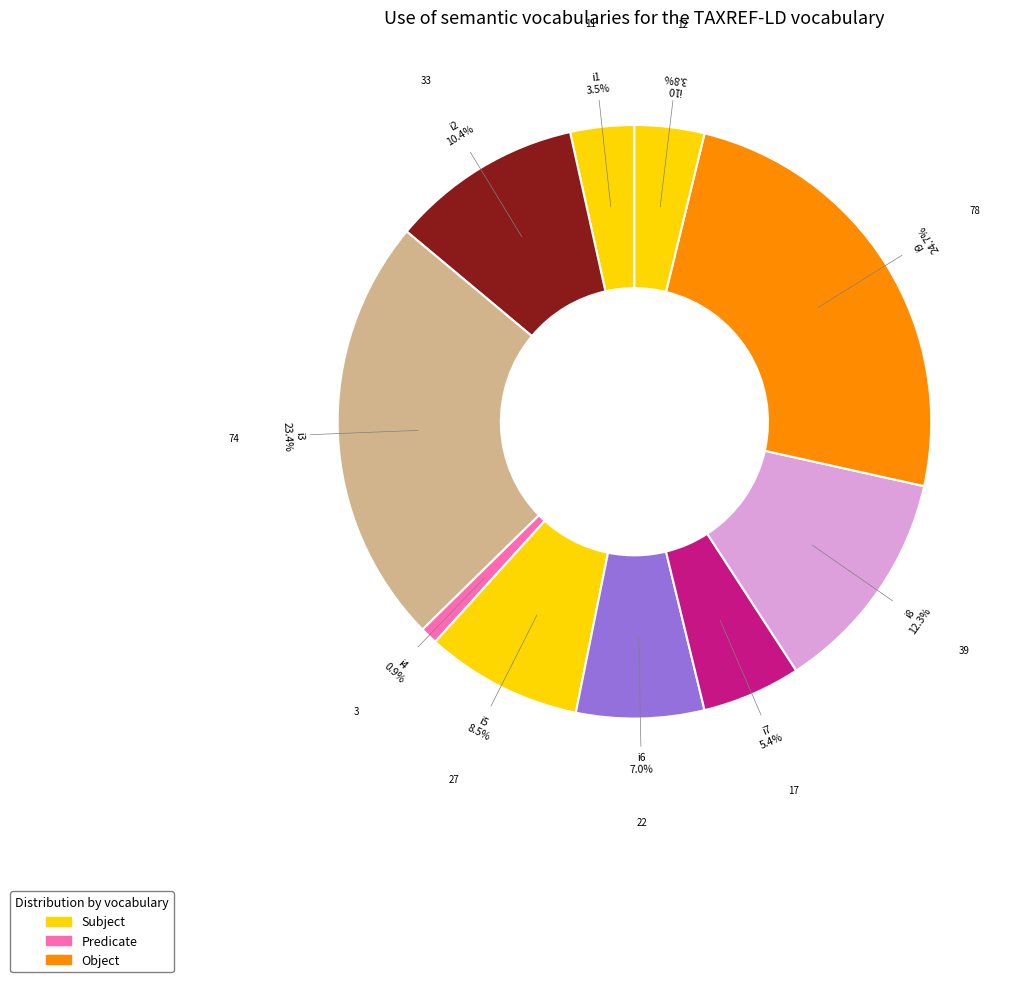

Count the number of slices in the pie.

10